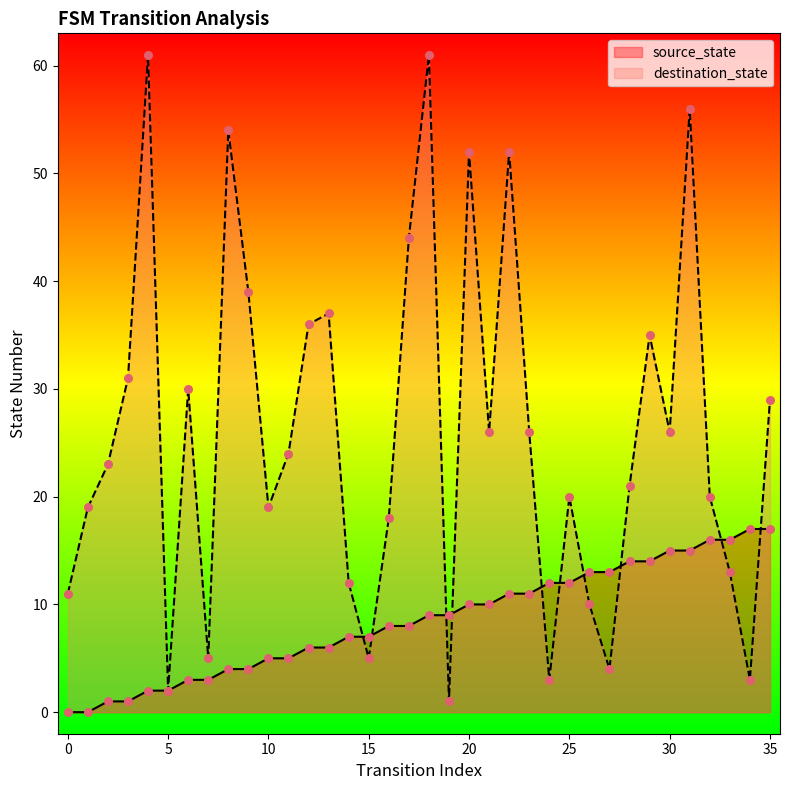

At which category is the sum across all series the highest?

31